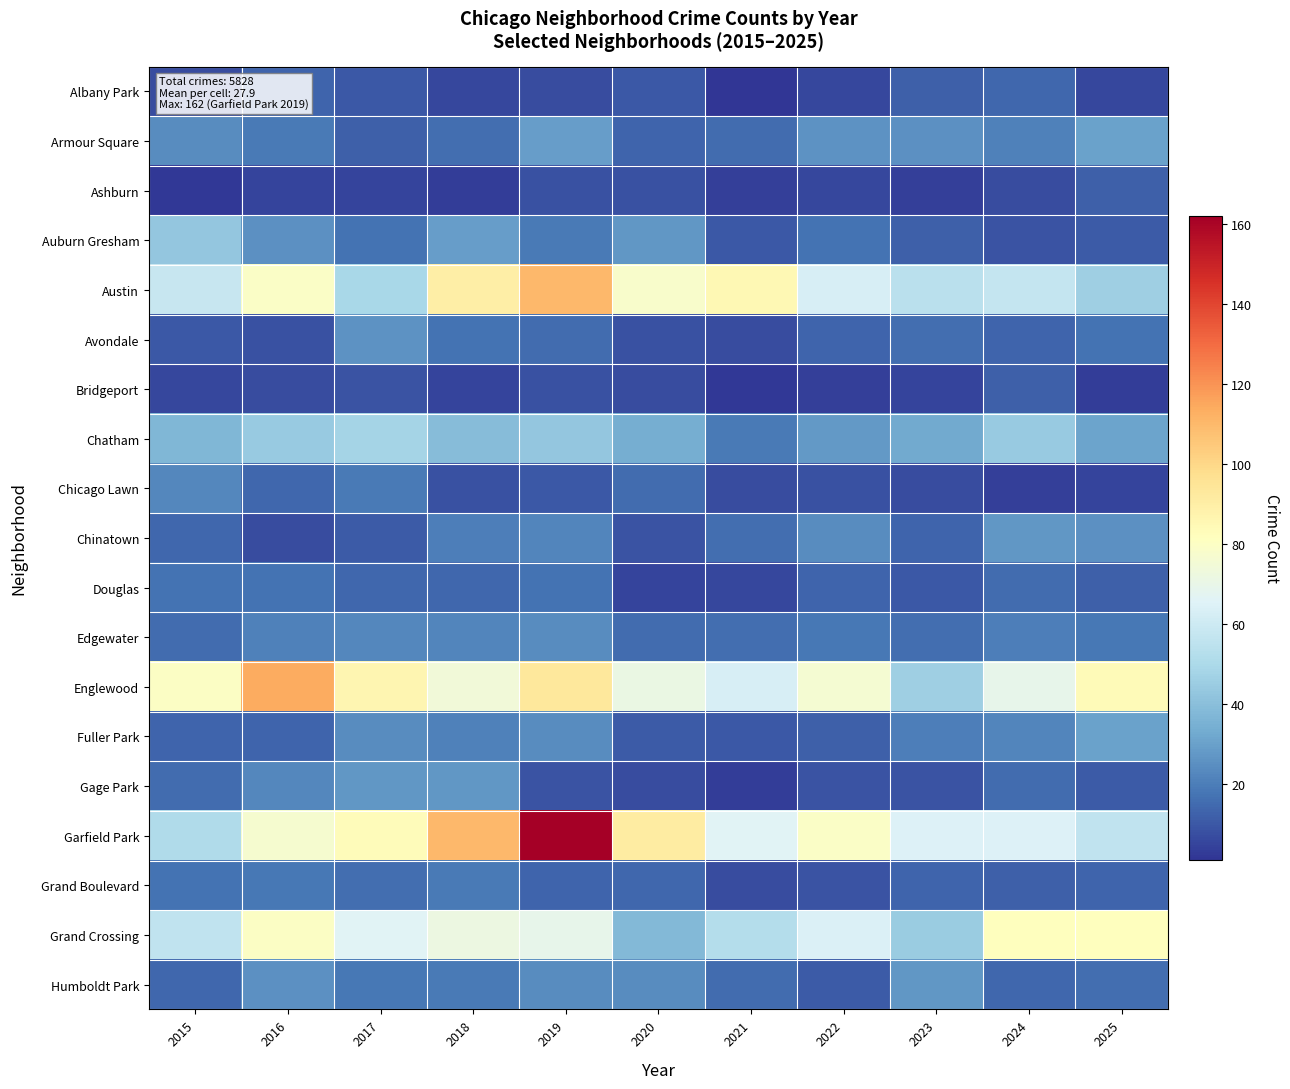

Rank the series at 2021 from lowest to highest value.

Albany Park, Bridgeport, Gage Park, Ashburn, Douglas, Avondale, Chicago Lawn, Grand Boulevard, Auburn Gresham, Fuller Park, Armour Square, Humboldt Park, Chinatown, Edgewater, Chatham, Grand Crossing, Englewood, Garfield Park, Austin